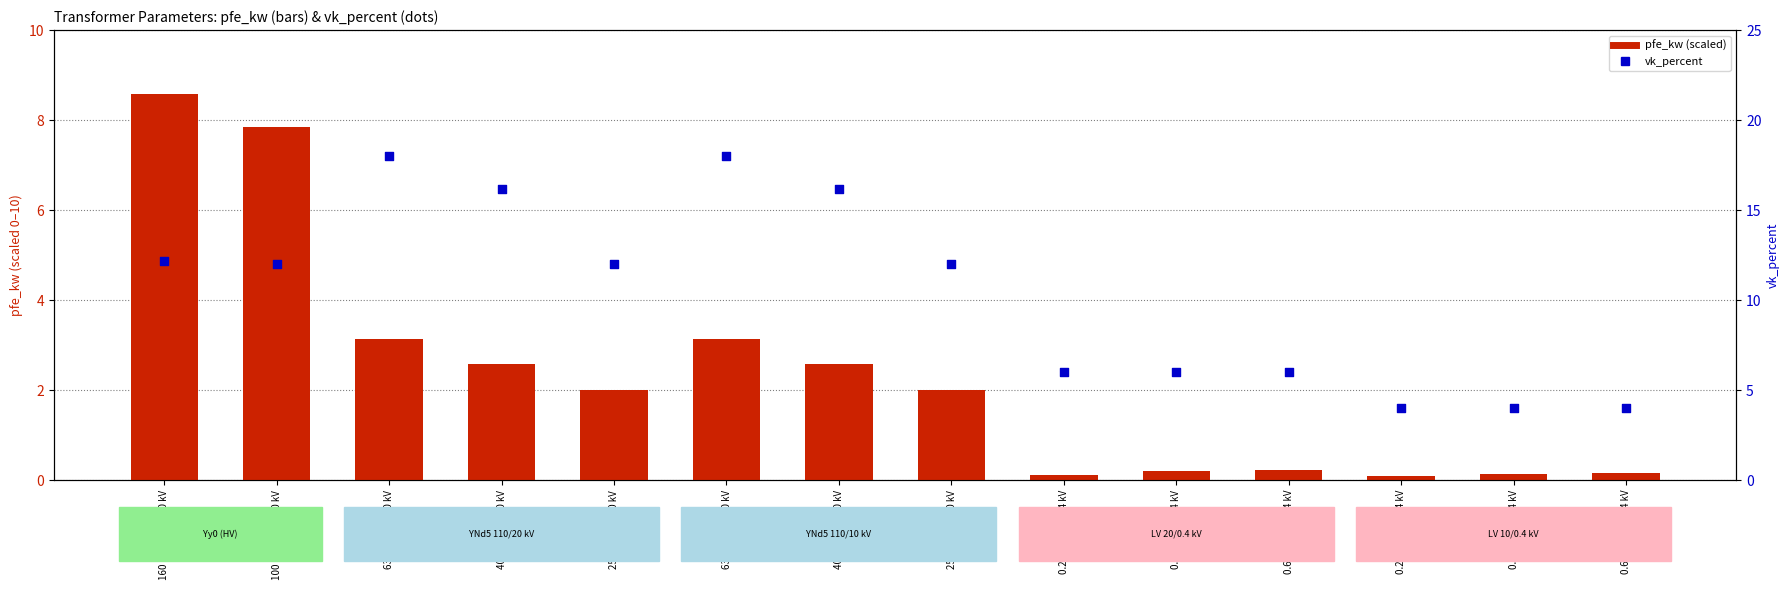

Which series has the widest spread of Y values?

vk_percent